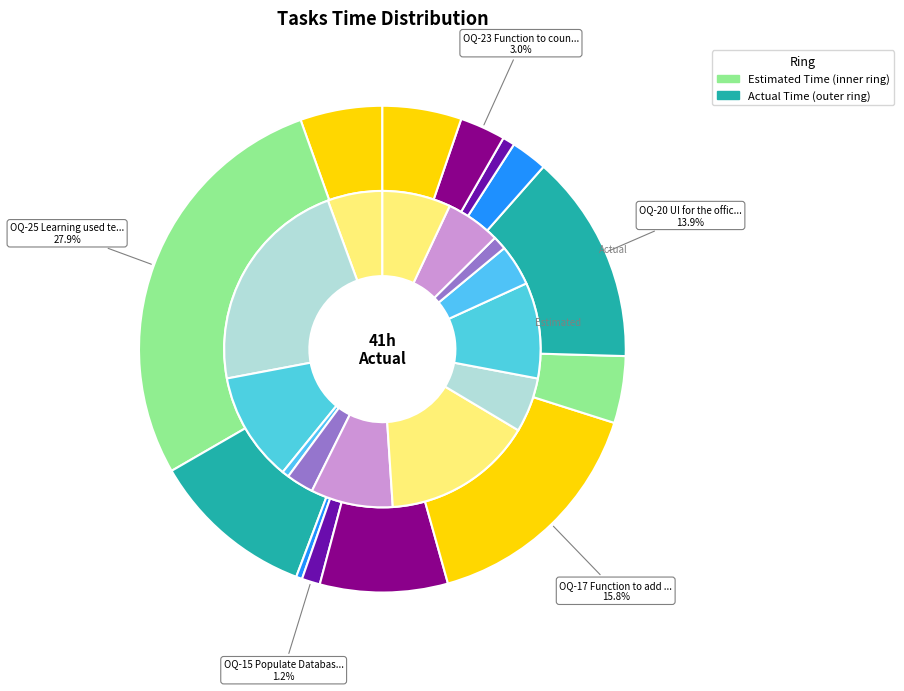

How many segments does this pie chart have?

13